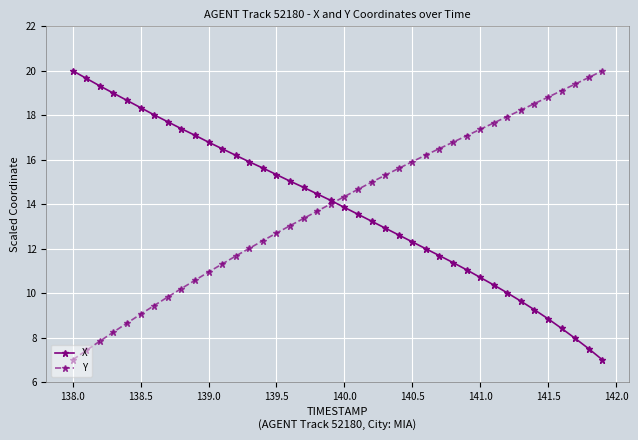

What is the minimum value for Y?

7.0